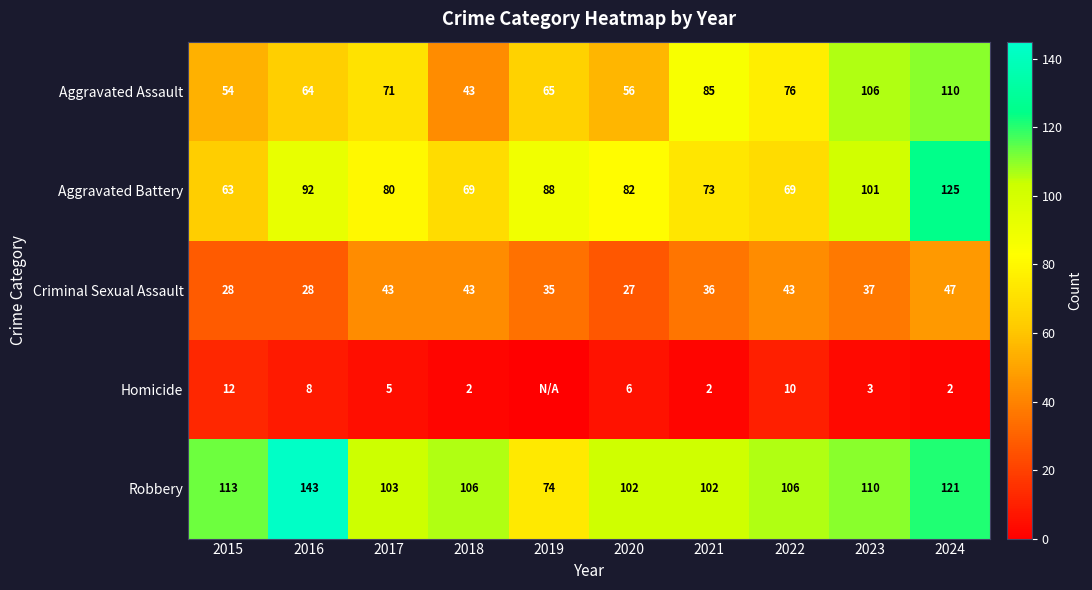

What is the spread (max minus min) of values at 2023?

107